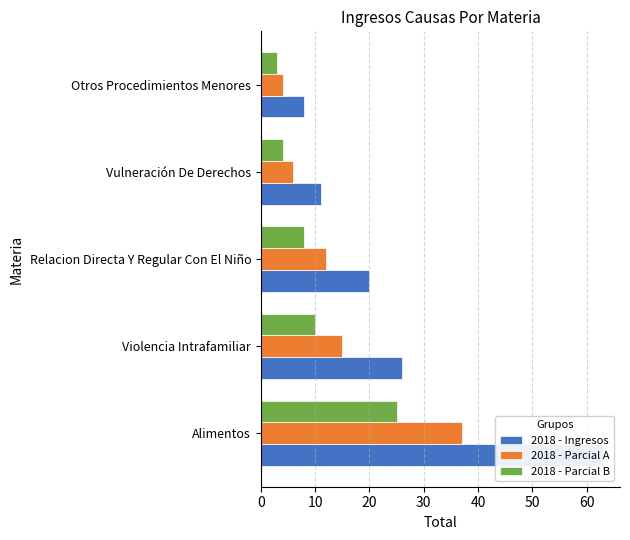

How many bars are there in each group?

3